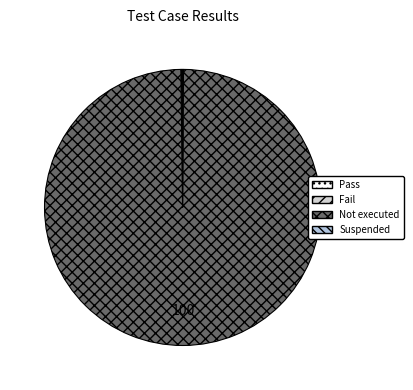

To the nearest percent, what is the combined percentage of Not executed and Fail?

100%